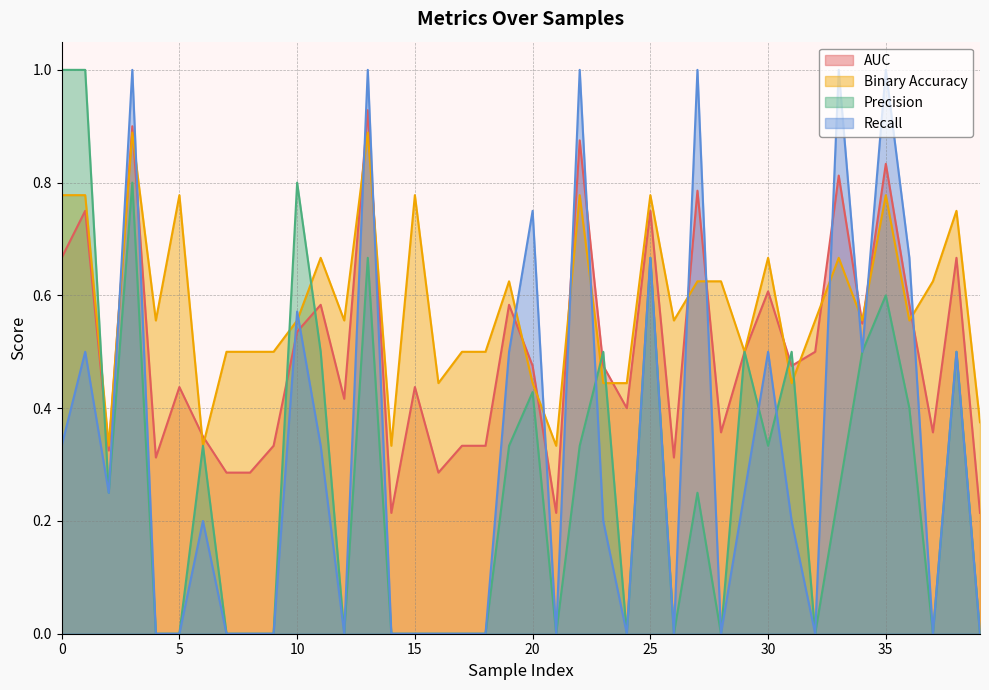

How many interior local peaks does the recall series have?

13